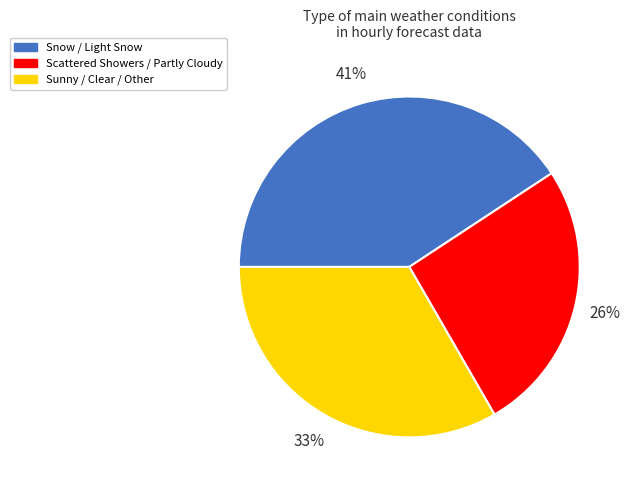

To the nearest percent, what portion does Snow / Light Snow represent?

41%